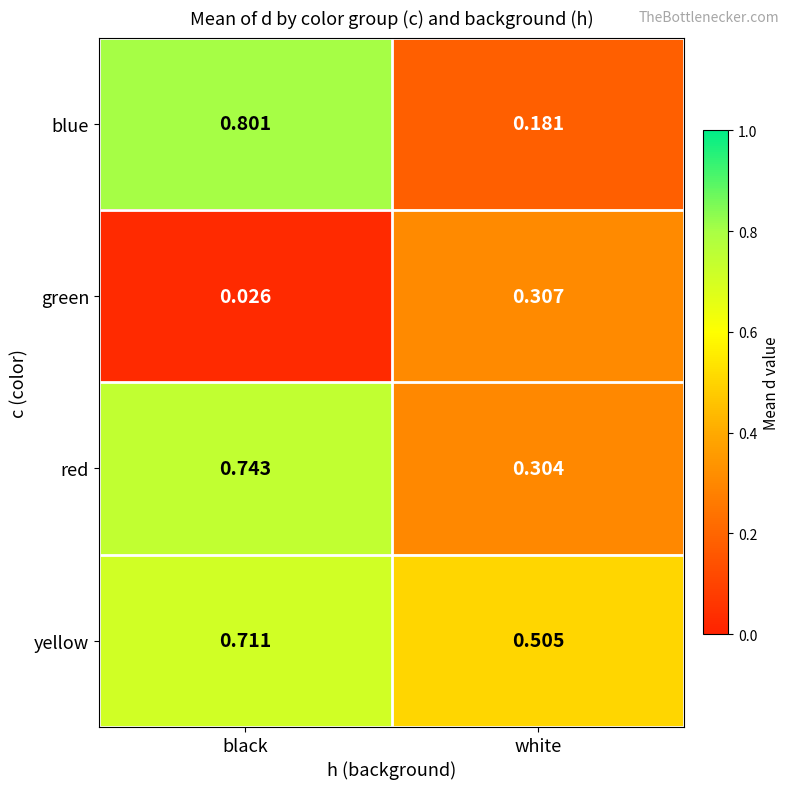

At which label does red reach its peak?

black